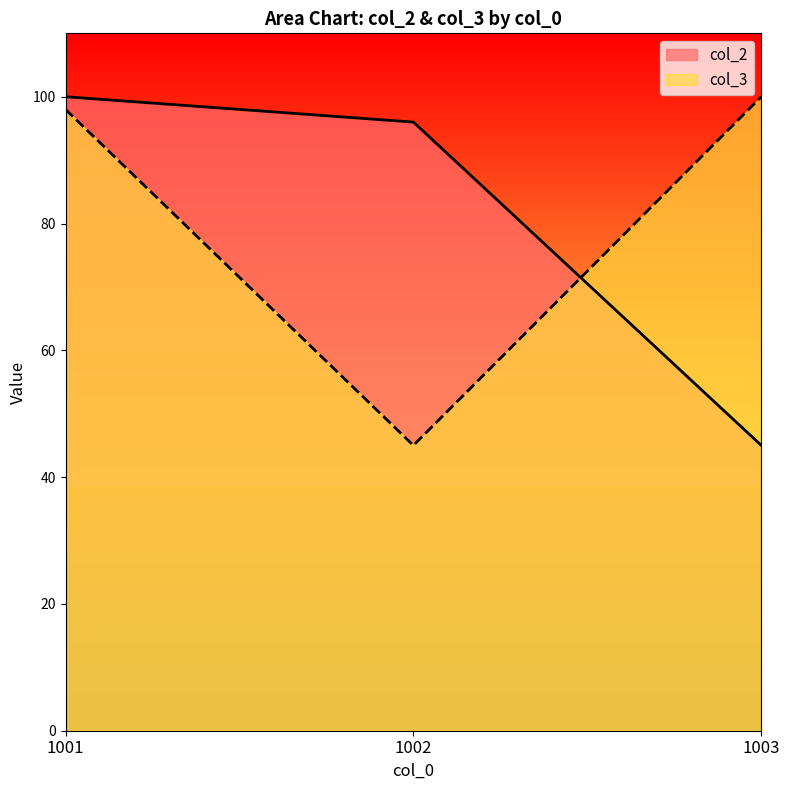

Rank the series by their average value, from highest to lowest.

col_3, col_2